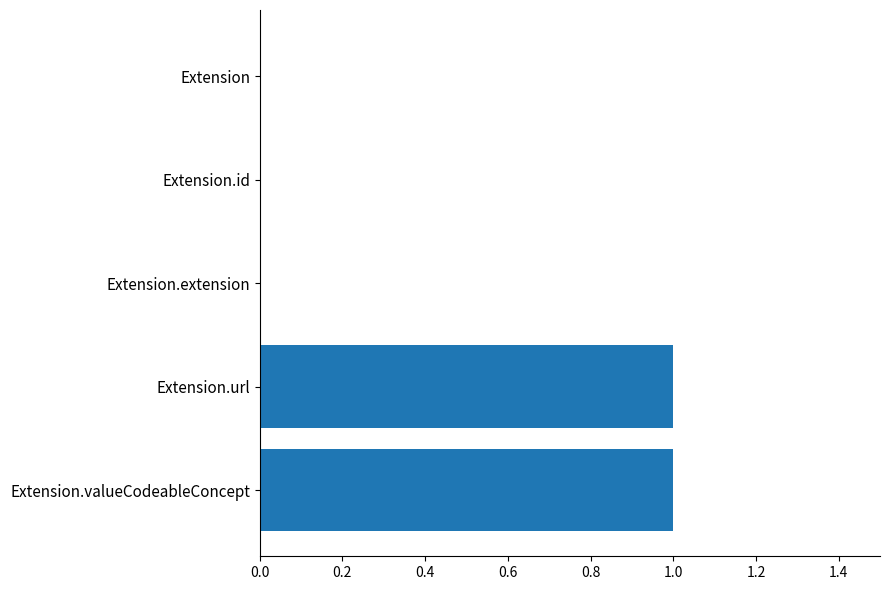

Reading top to bottom, list all the values displayed in this chart.

Extension=0	Extension.id=0	Extension.extension=0	Extension.url=1	Extension.valueCodeableConcept=1